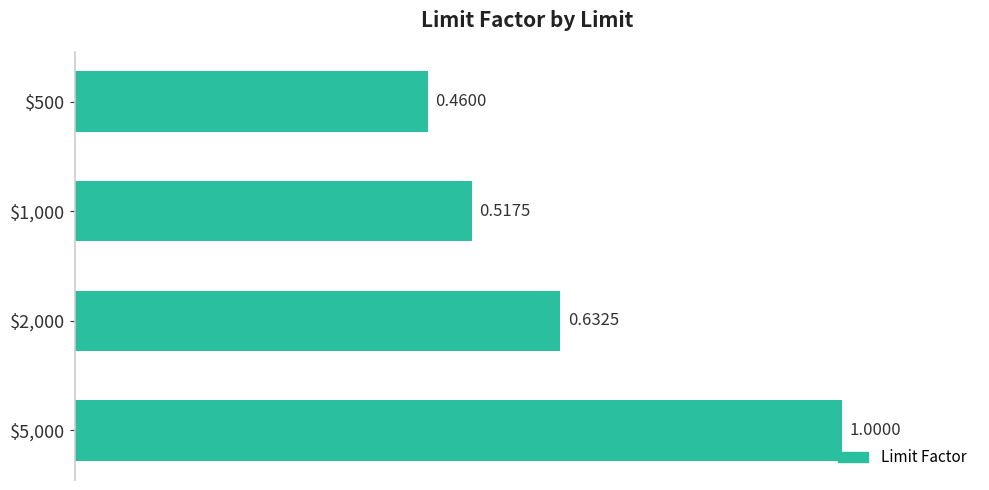

What is the average value?

0.7